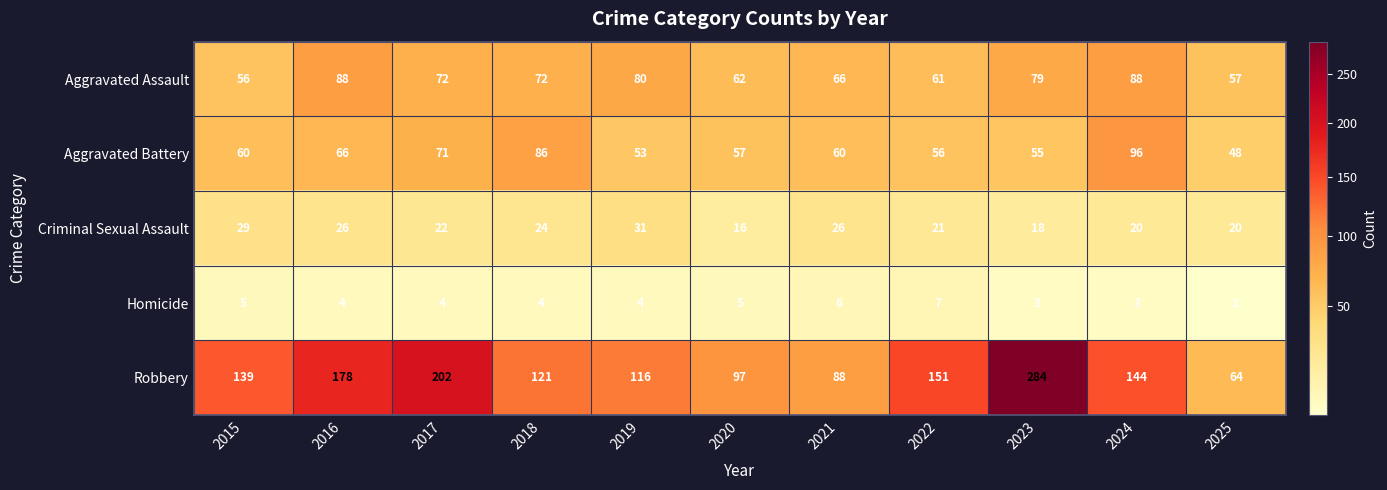

Rank the series at 2016 from lowest to highest value.

Homicide, Criminal Sexual Assault, Aggravated Battery, Aggravated Assault, Robbery